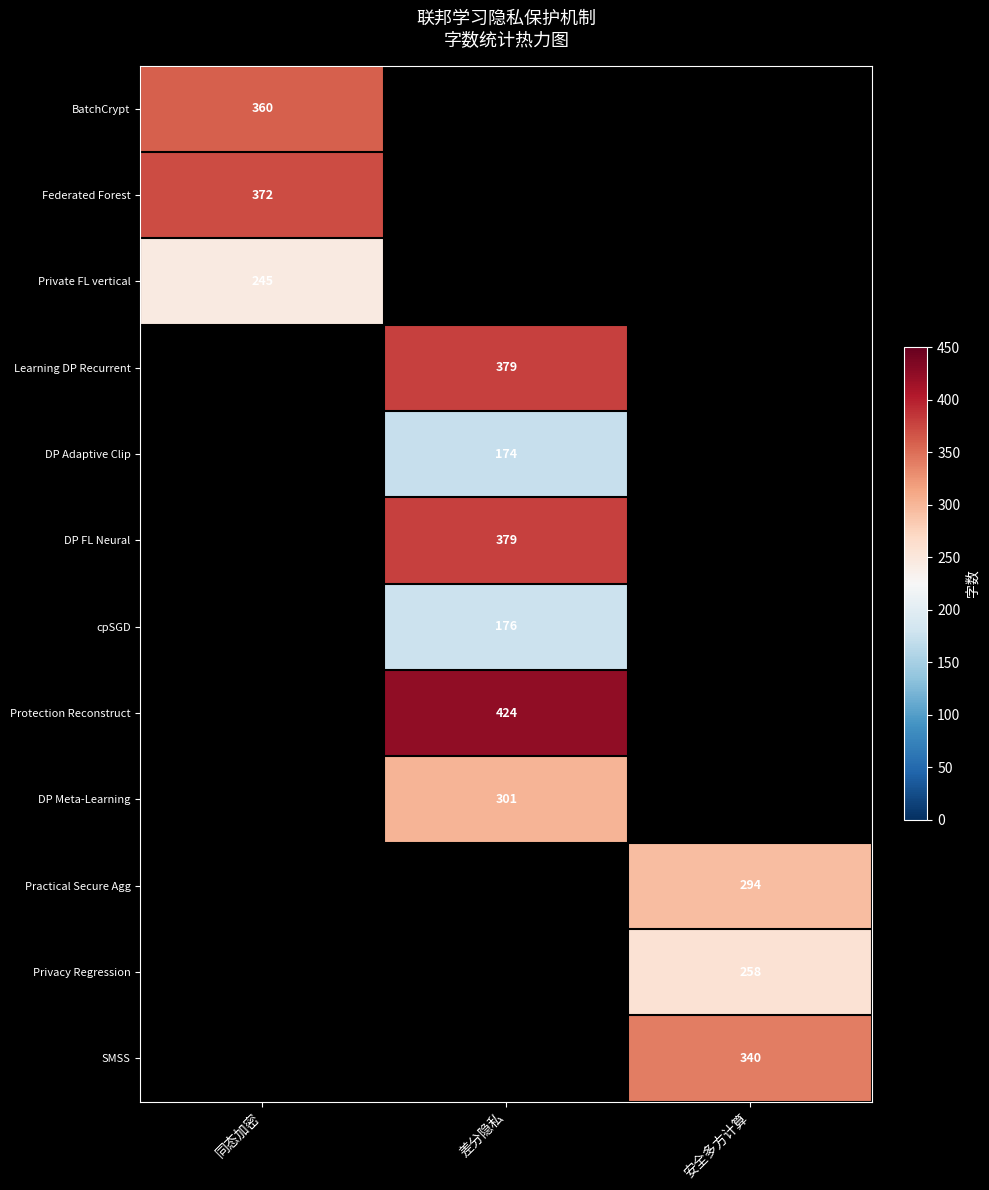

The Protection Reconstruct series shows 424 at 差分隐私. True or false?

True